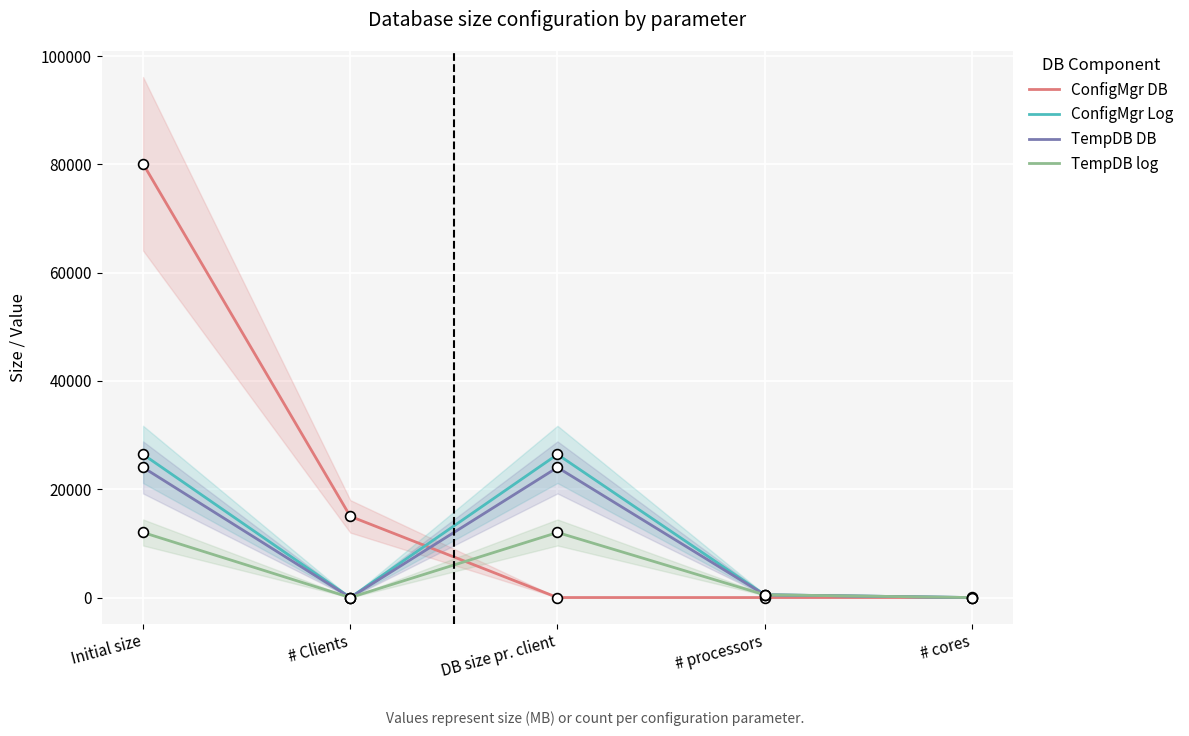

Which series contains the lowest Y value?

ConfigMgr Log